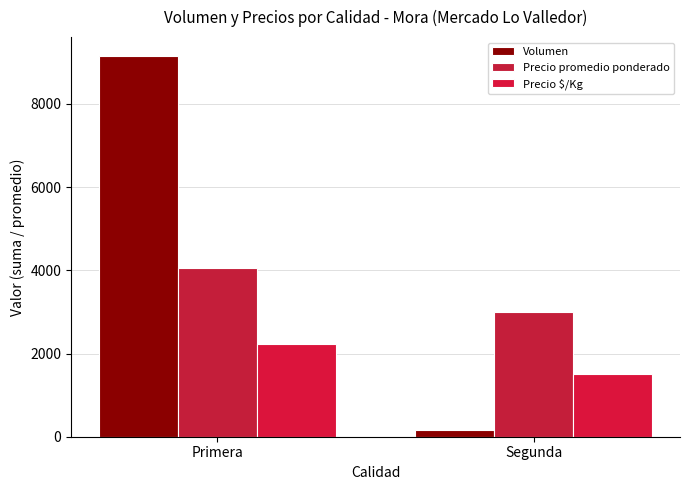

Does the chart contain stacked bars?

No